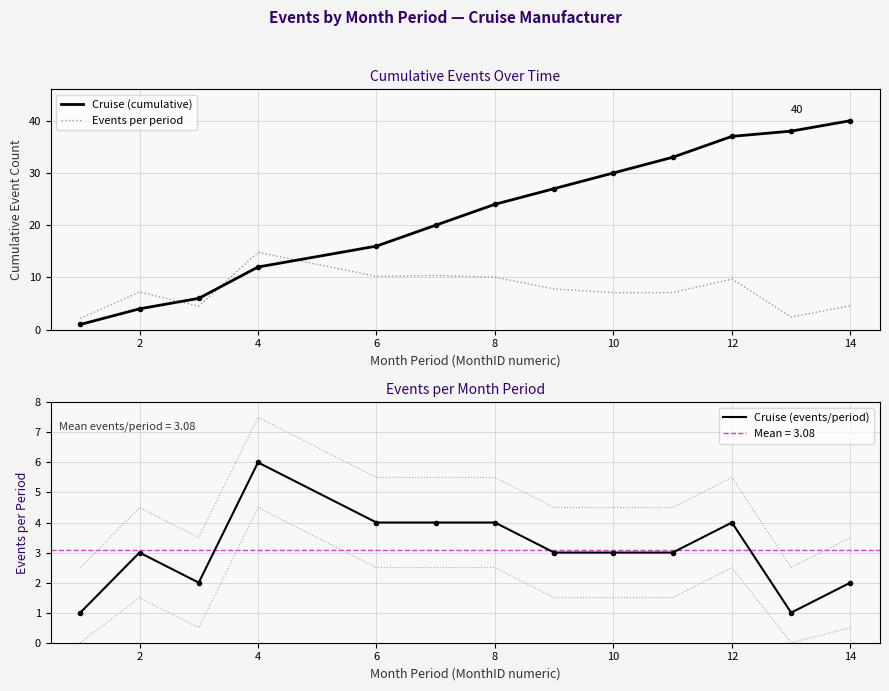

Is the value of Cruise (events/period) at 12 greater than the value of Cruise (cumulative) at 16?

No